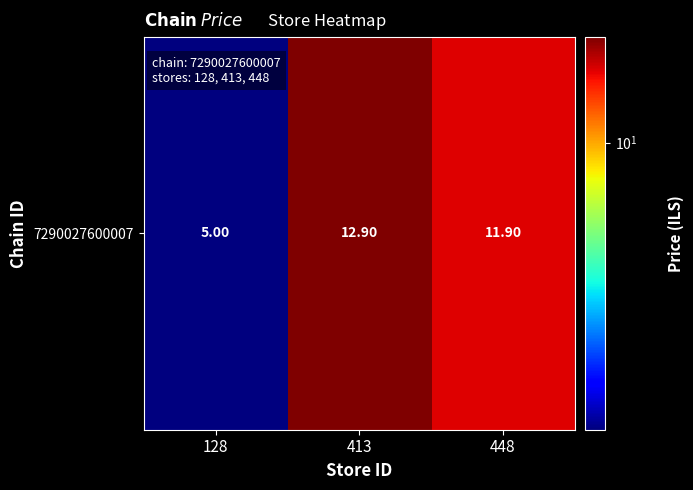

True or false: the data shows 17.5 at 448.

False